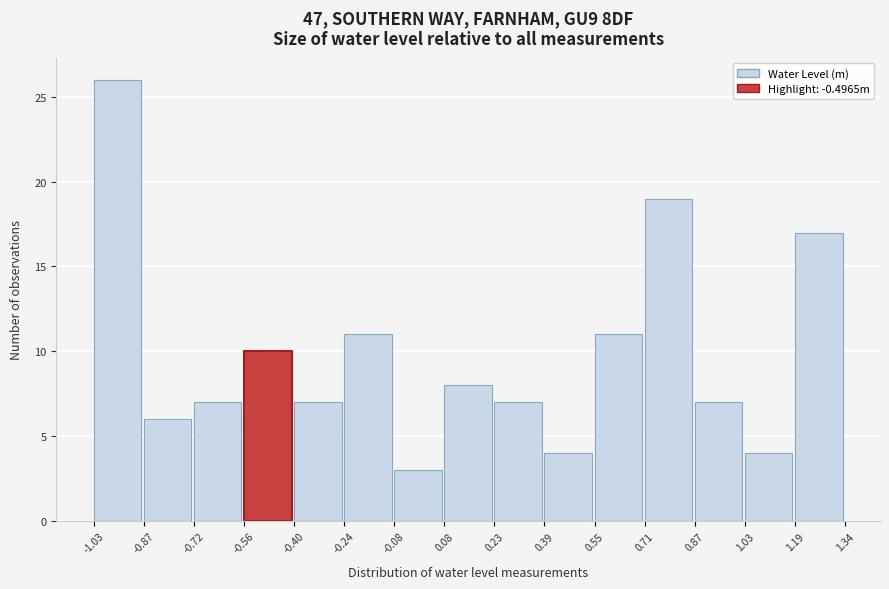

Reading left to right, transcribe this chart: for each bar, give the range it covers on the x-axis and its height. The values are not printed on the chart, so give them approximately, as read against the axis.

-1.03 to -0.87: 26
-0.87 to -0.72: 6
-0.72 to -0.56: 7
-0.56 to -0.40: 10
-0.40 to -0.24: 7
-0.24 to -0.08: 11
-0.08 to 0.08: 3
0.08 to 0.23: 8
0.23 to 0.39: 7
0.39 to 0.55: 4
0.55 to 0.71: 11
0.71 to 0.87: 19
0.87 to 1.03: 7
1.03 to 1.19: 4
1.19 to 1.34: 17